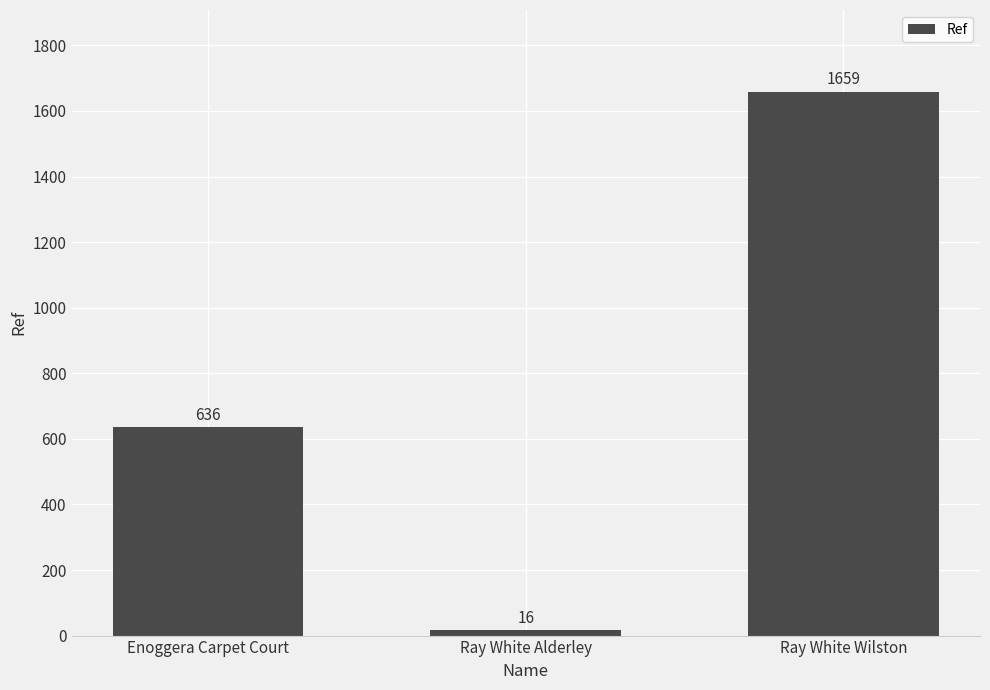

True or false: the data shows 636 at Enoggera Carpet Court.

True